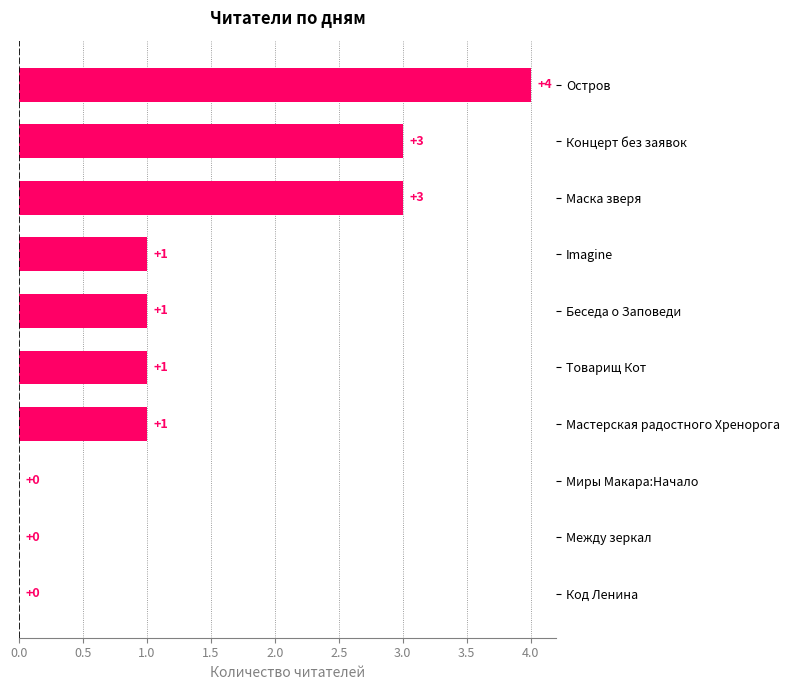

The chart shows a value of 0 at Код Ленина. True or false?

True